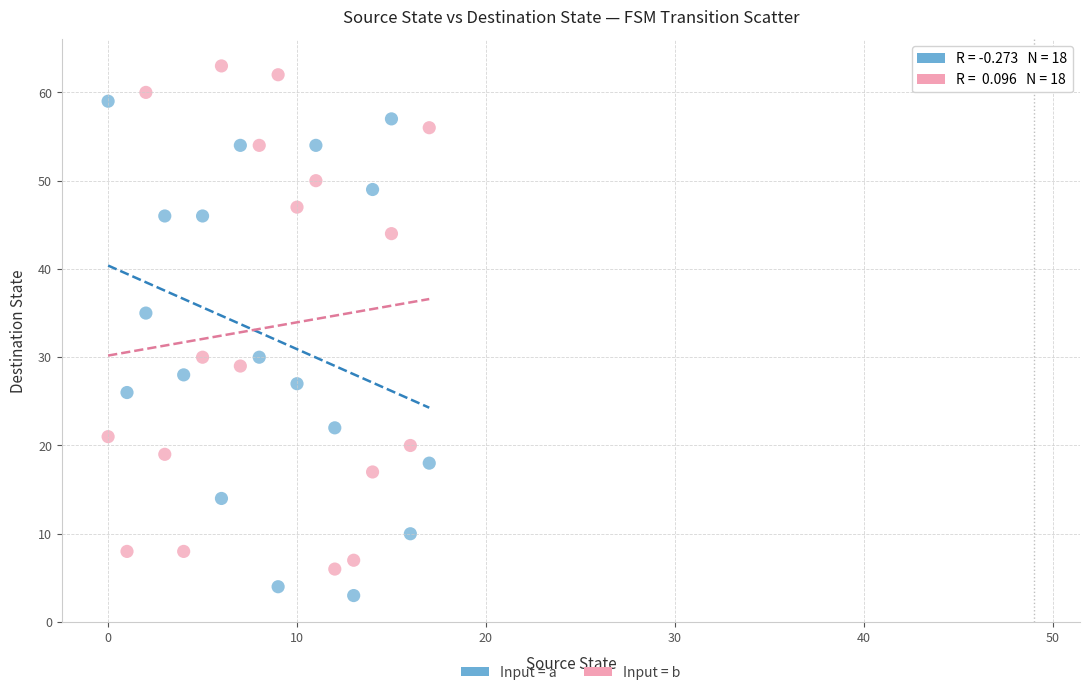

Across all series, what Y value is closest to 33?

35